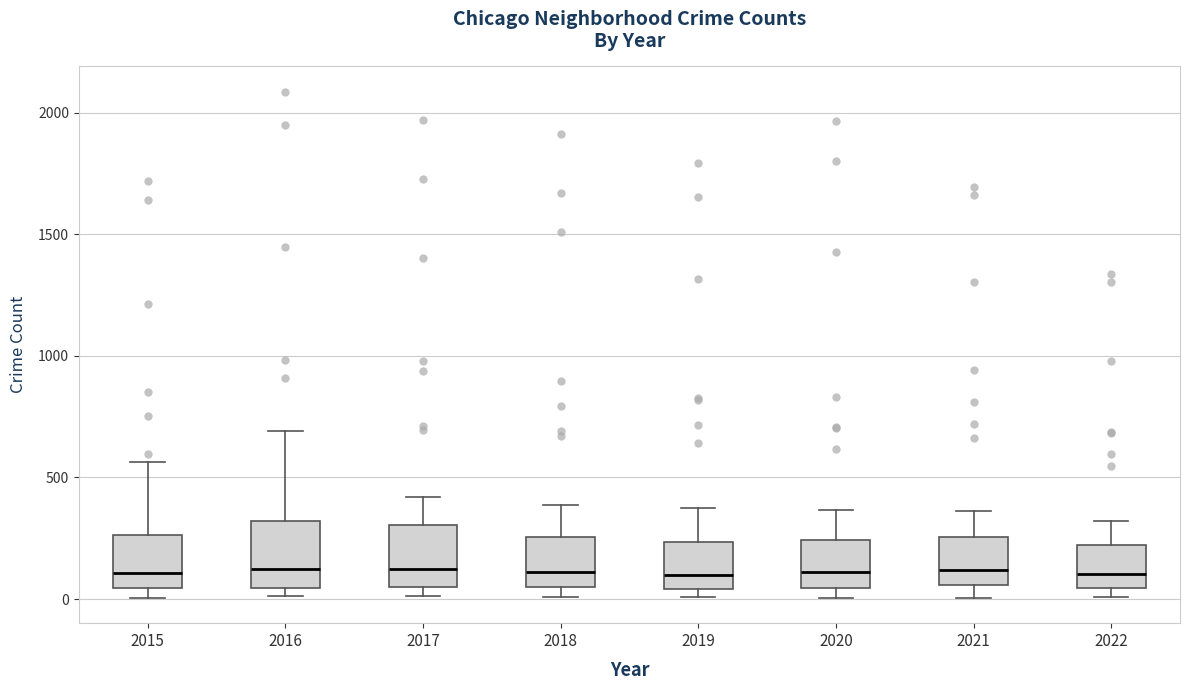

Reading left to right, transcribe this box plot: for each box, give where its median line is, the range the box spans, and where its two whiskers end, as read against the y-axis. The values are not printed on the chart, so give them approximately, as read against the axis.

2015: median 100, box 50 to 250, whiskers 0 to 550
2016: median 150, box 50 to 300, whiskers 0 to 700
2017: median 100, box 50 to 300, whiskers 0 to 400
2018: median 100, box 50 to 250, whiskers 0 to 400
2019: median 100, box 50 to 250, whiskers 0 to 400
2020: median 100, box 50 to 250, whiskers 0 to 350
2021: median 100, box 50 to 250, whiskers 0 to 350
2022: median 100, box 50 to 200, whiskers 0 to 300